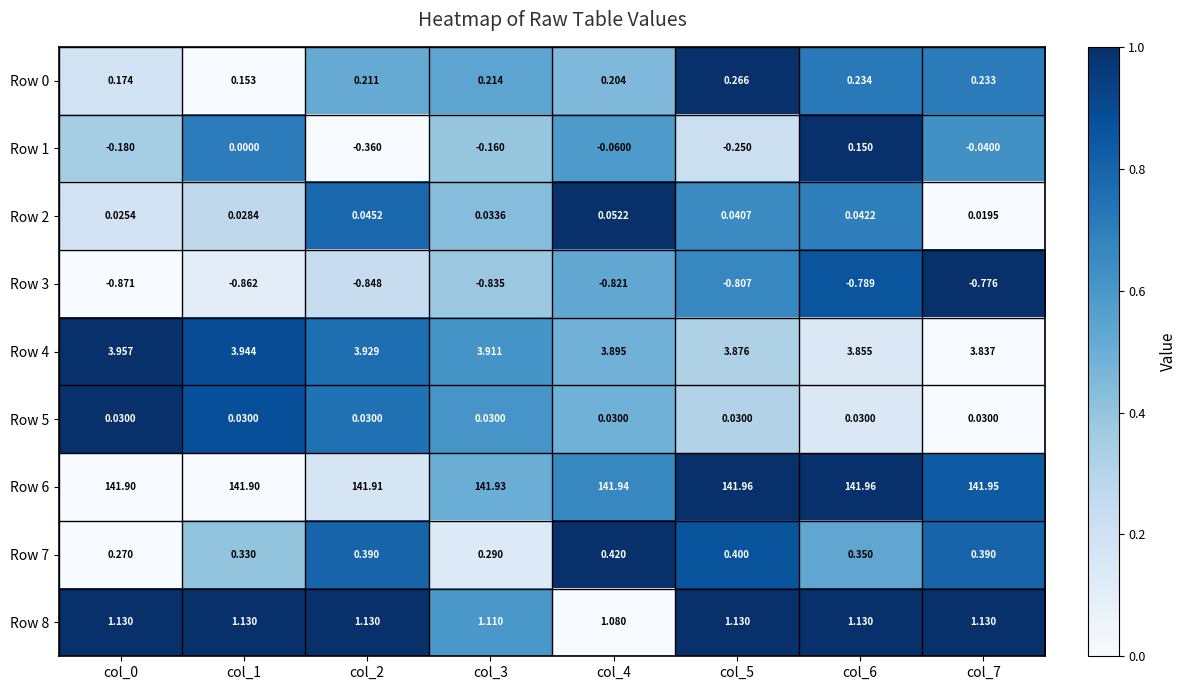

Is the value of Row 0 at col_2 greater than the value of Row 7 at col_6?

No